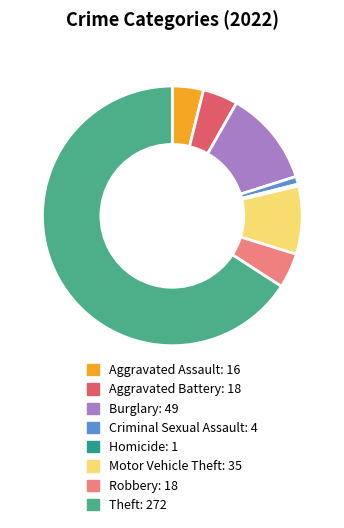

To the nearest percent, what is the difference between the largest and smallest slice percentages?

66%